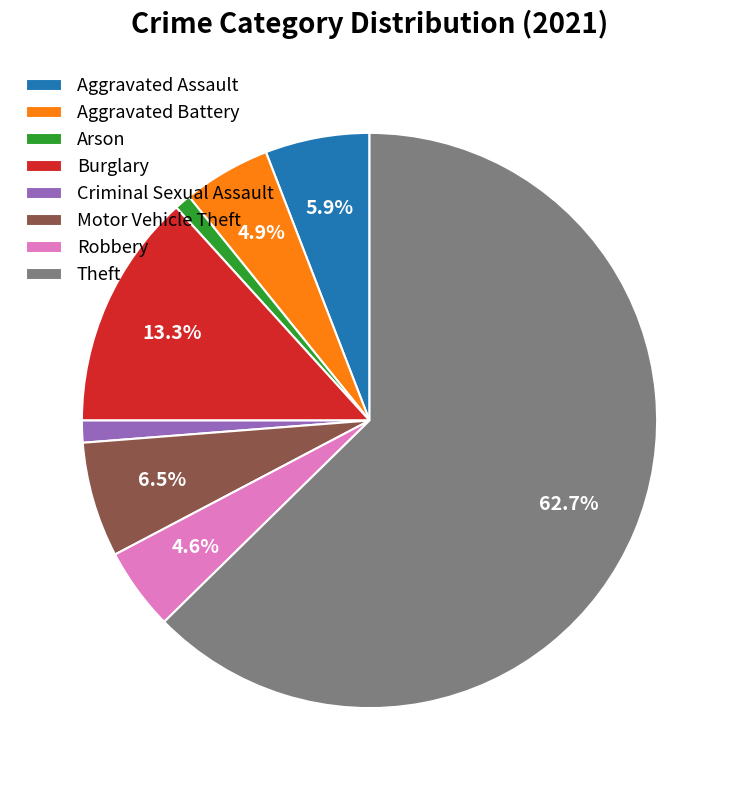

Which has a higher value, Robbery or Criminal Sexual Assault?

Robbery